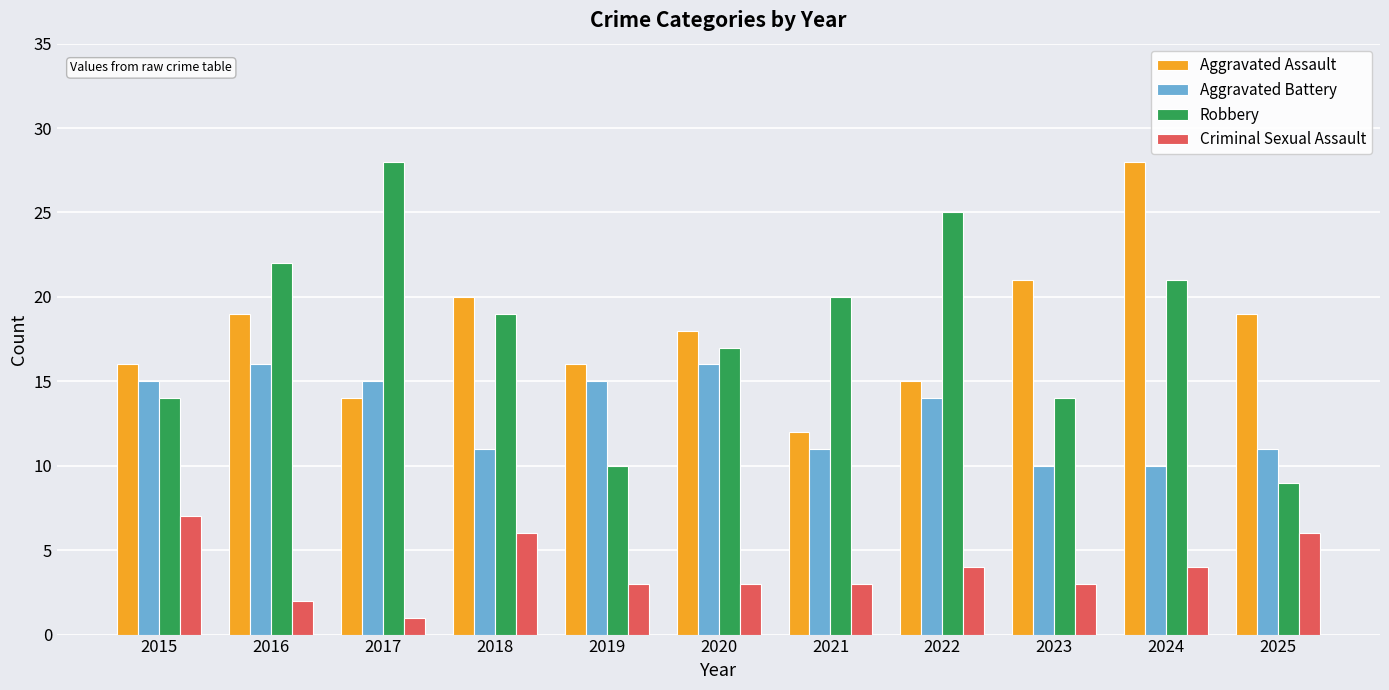

What is the difference between the Aggravated Battery values at 2024 and 2021?

1